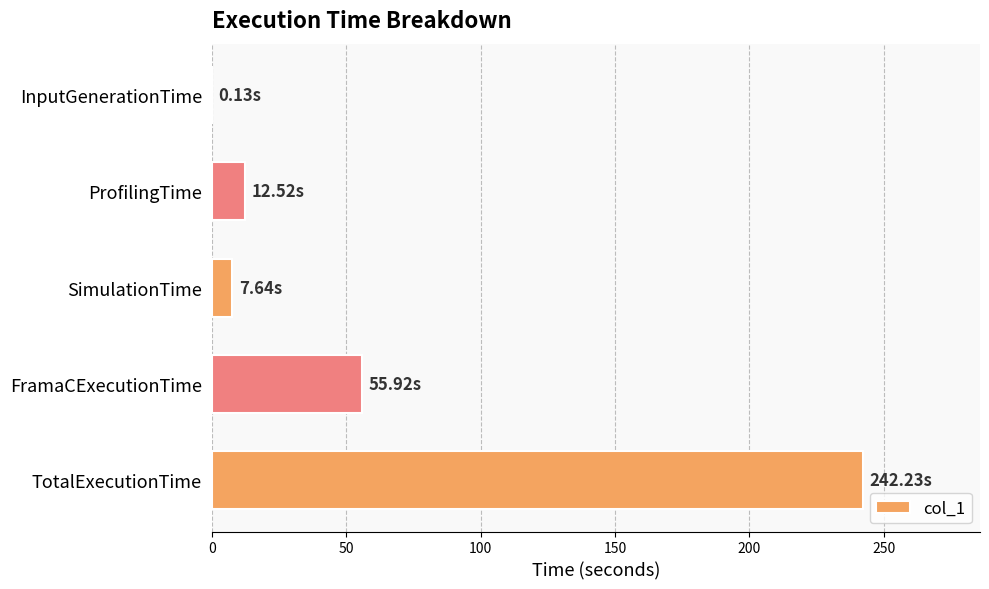

What is the change in value from ProfilingTime to FramaCExecutionTime?

+43.4